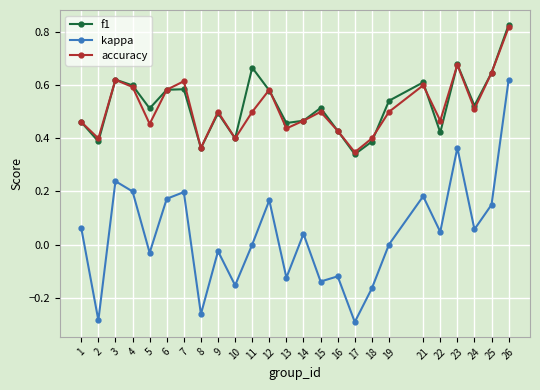

At which label does accuracy reach its peak?

26